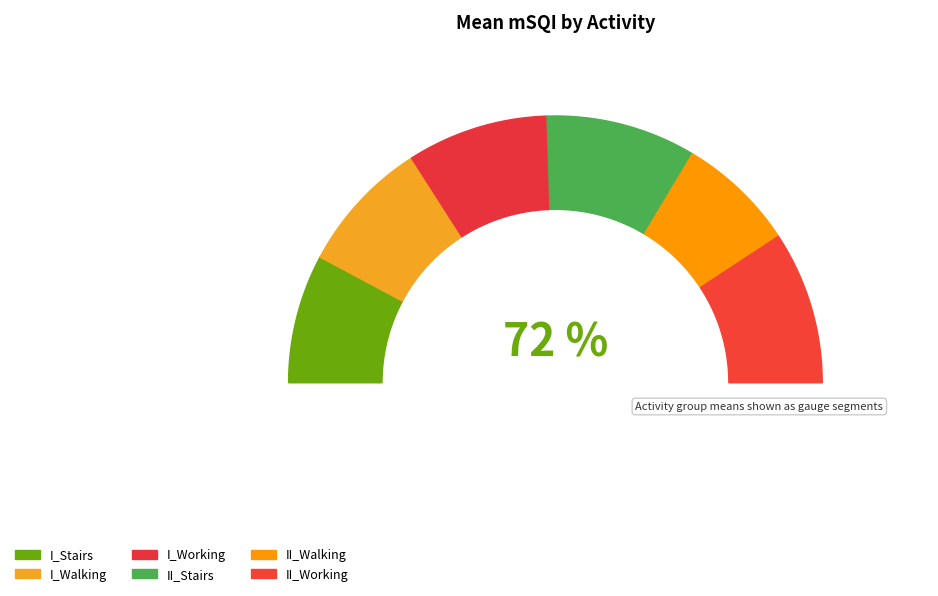

To the nearest percent, what is the combined percentage of I_Working and I_Stairs?

33%